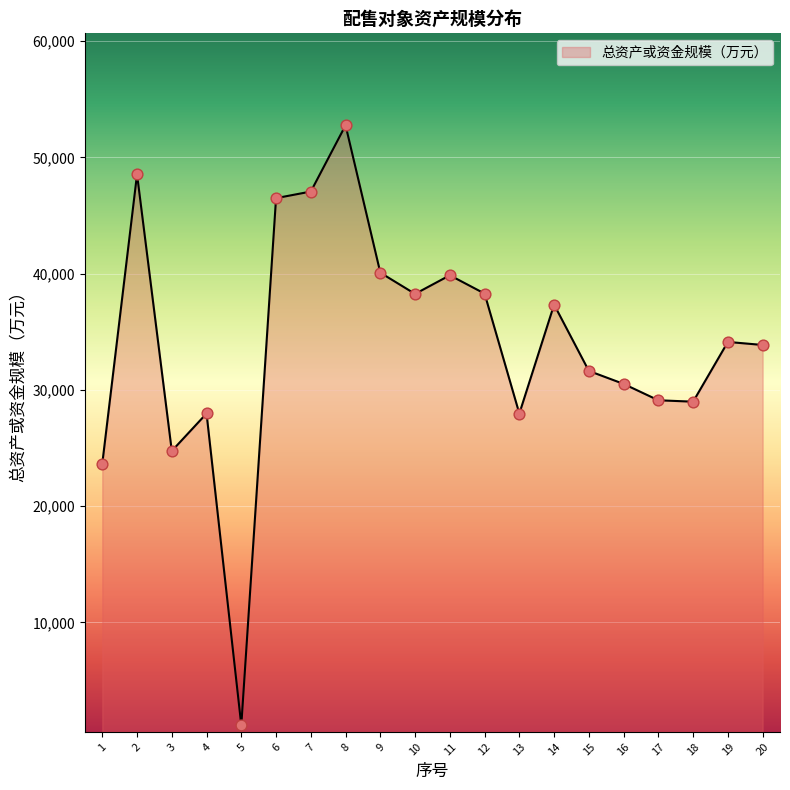

What is the change in value from 8 to 20?

-18901